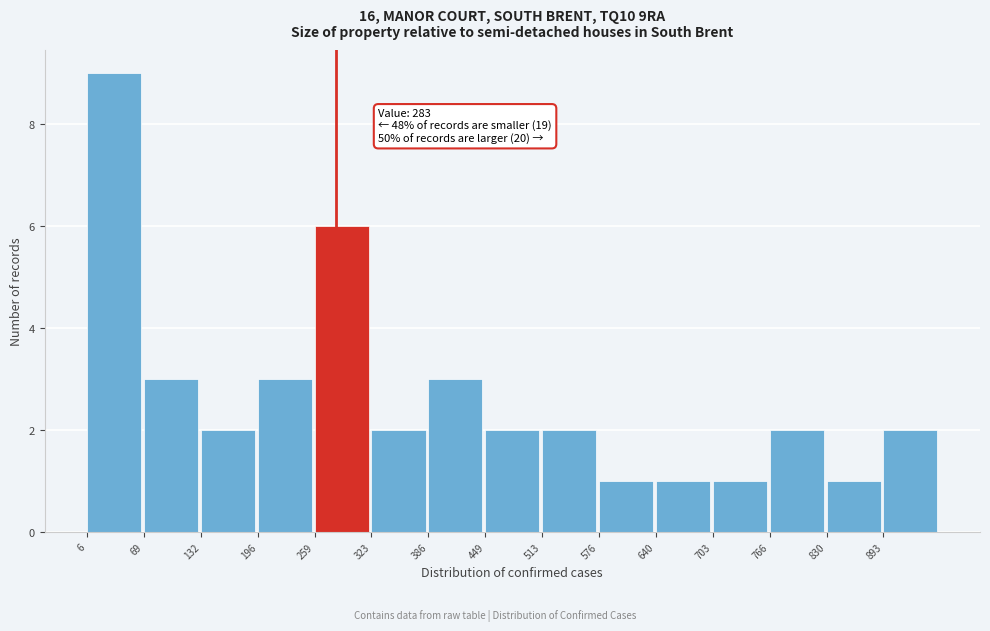

Over which range of the x-axis is the bar tallest?

10 to 70